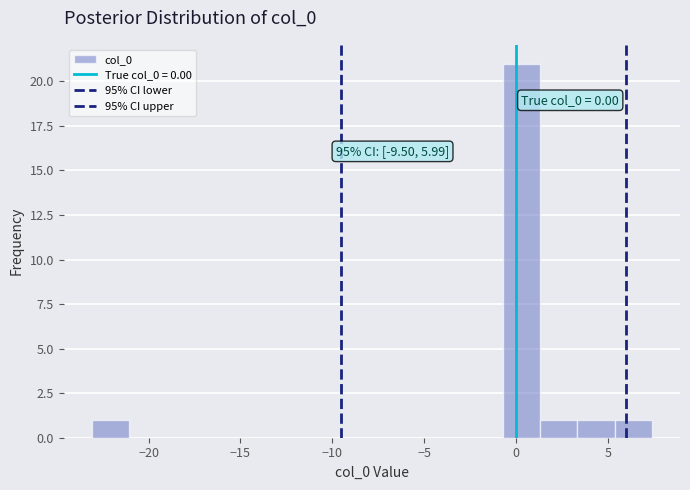

Over which range of the x-axis is the bar tallest?

-0.5 to 1.5